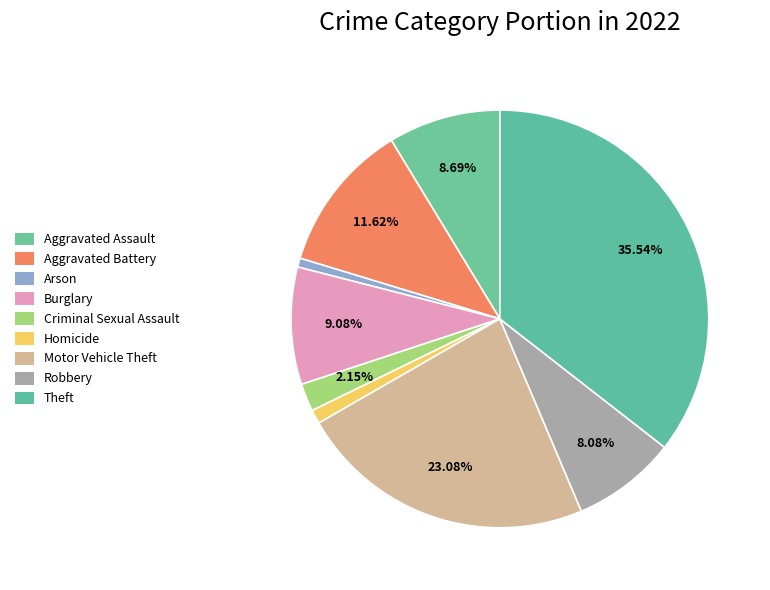

Is there a majority slice in this chart?

No